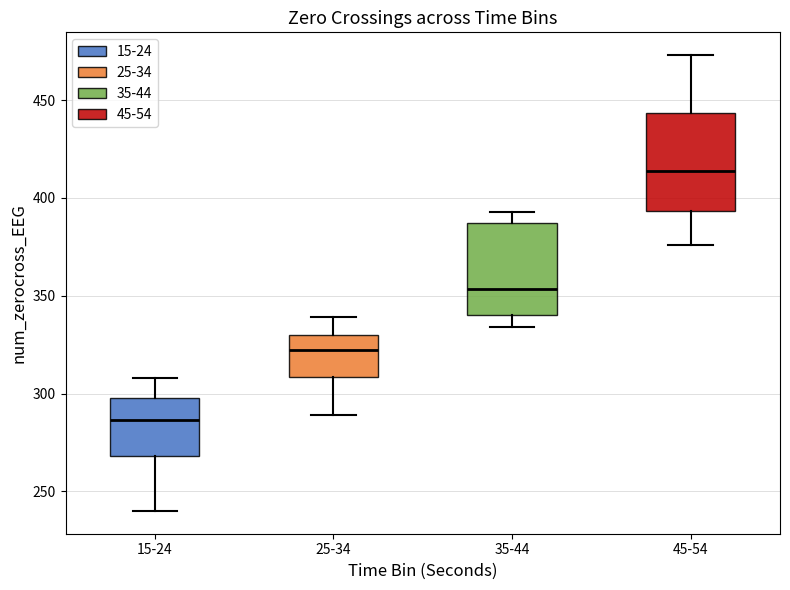

Reading left to right, transcribe this box plot: for each box, give where its median line is, the range the box spans, and where its two whiskers end, as read against the y-axis. The values are not printed on the chart, so give them approximately, as read against the axis.

15-24: median 285, box 270 to 300, whiskers 240 to 310
25-34: median 325, box 310 to 330, whiskers 290 to 340
35-44: median 355, box 340 to 385, whiskers 335 to 395
45-54: median 415, box 395 to 445, whiskers 375 to 475